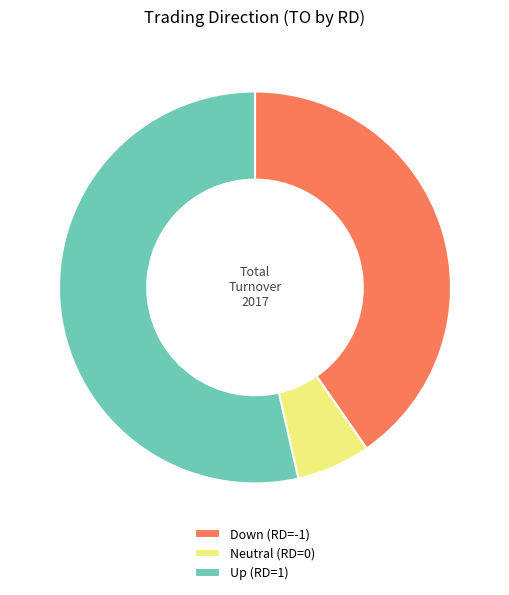

How many slices are in this pie chart?

3